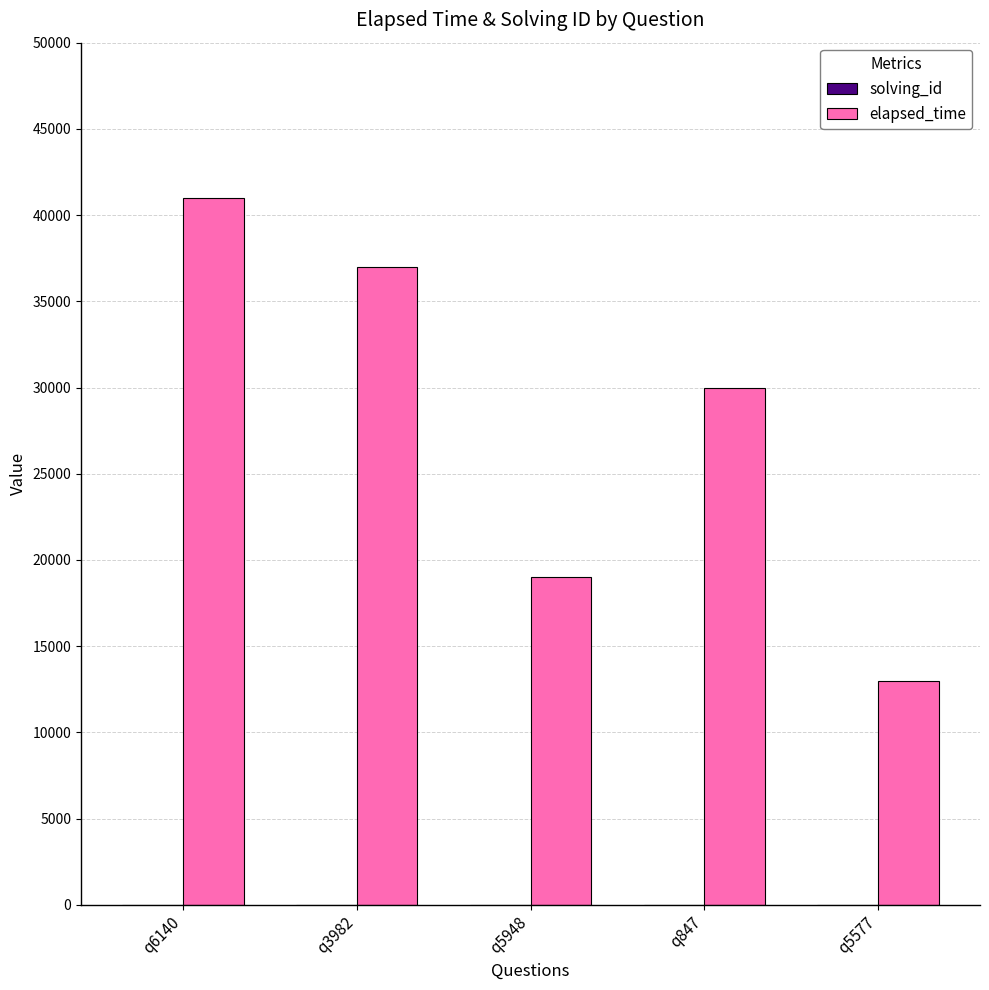

What is the greatest value displayed?

41000